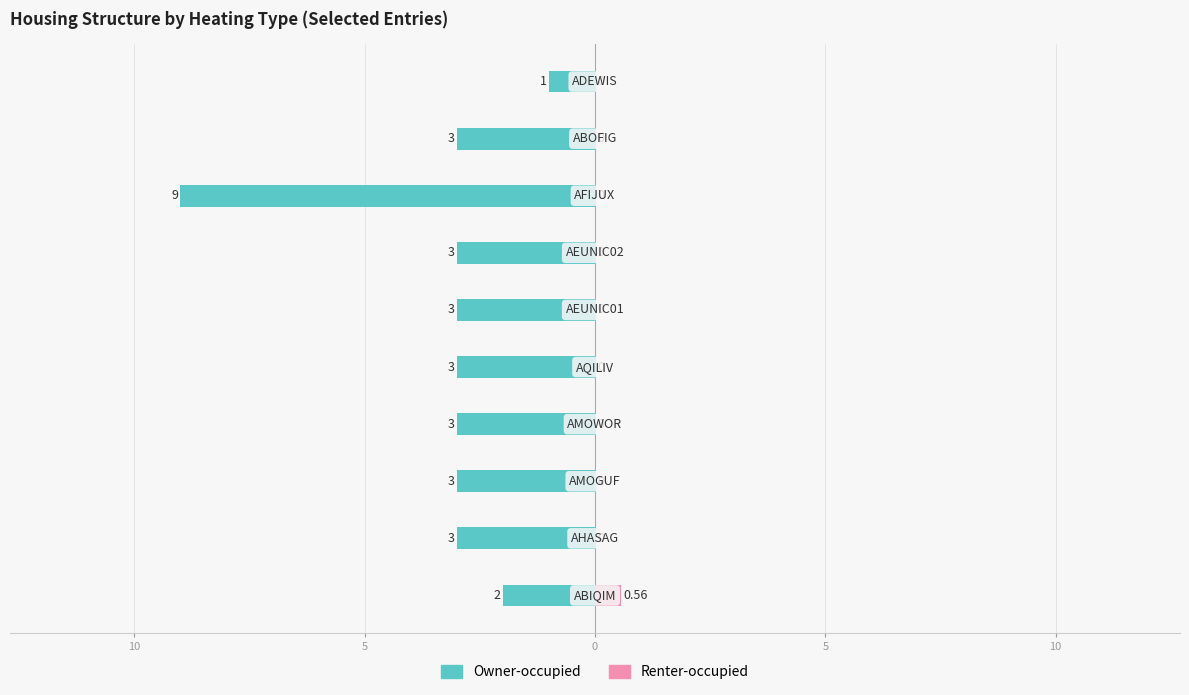

How many values in the Owner-occupied series exceed -3?

2